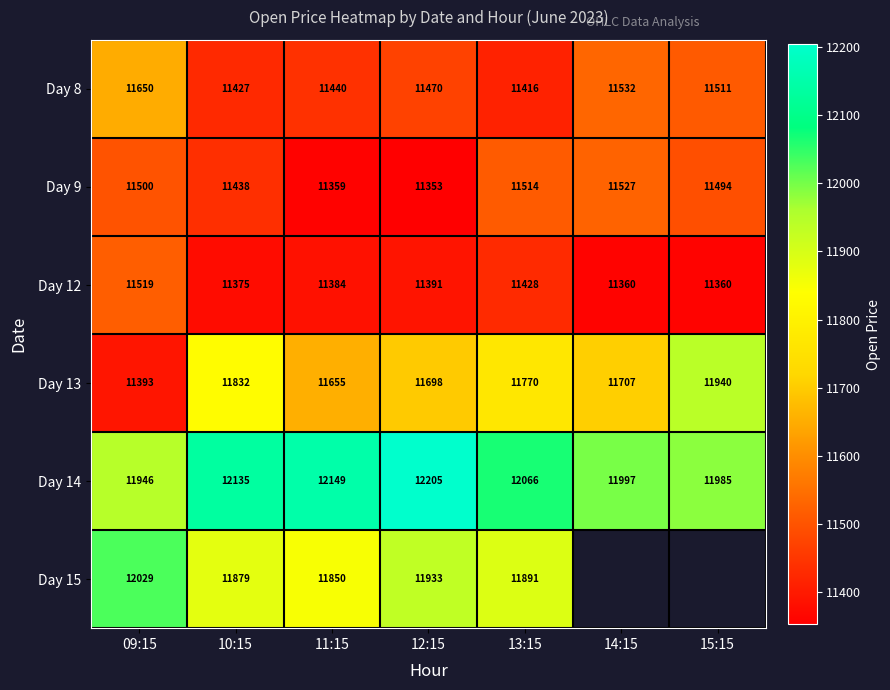

Is the value of Day 9 at 14:15 greater than the value of Day 8 at 09:15?

No